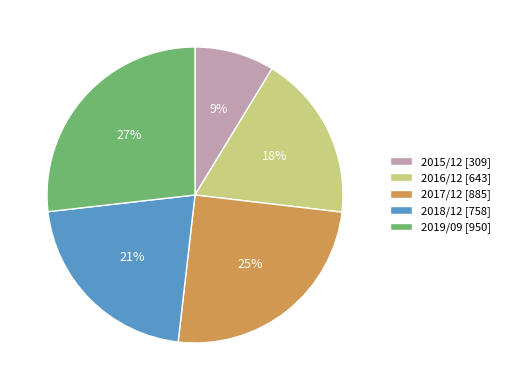

Is there a majority slice in this chart?

No